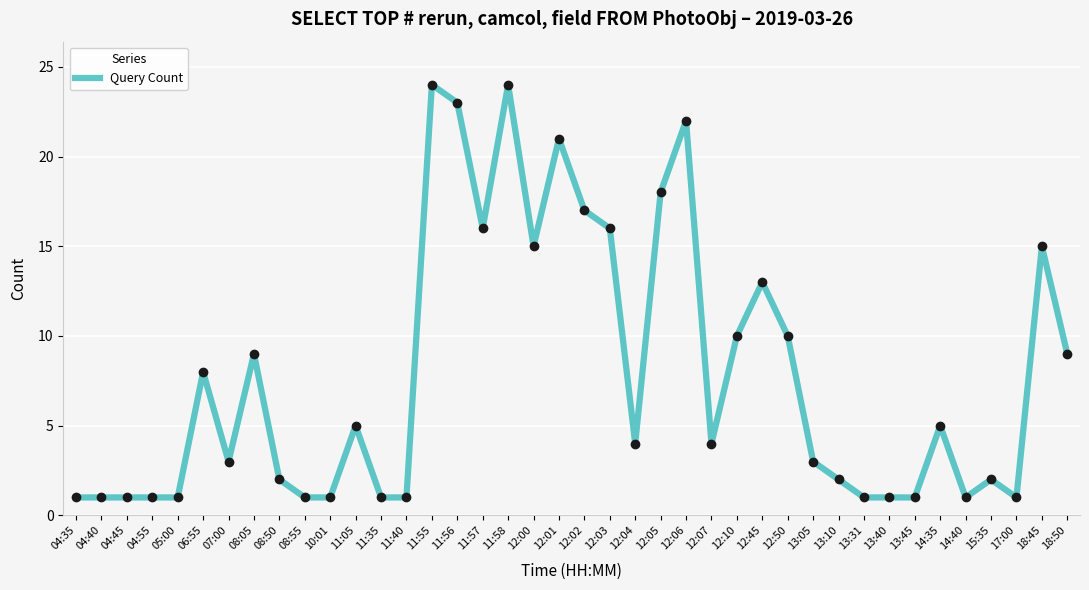

What is the ratio of the value at 11:40 to the value at 06:55?

0.1